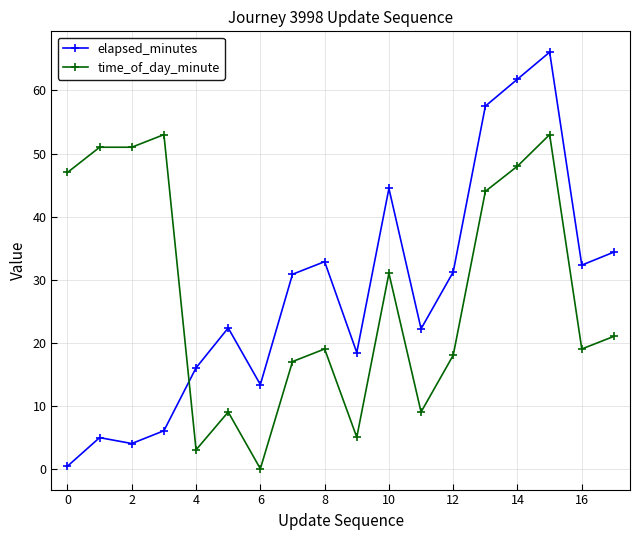

What is the value of the time_of_day_minute point at the 2nd from the left?

51.0